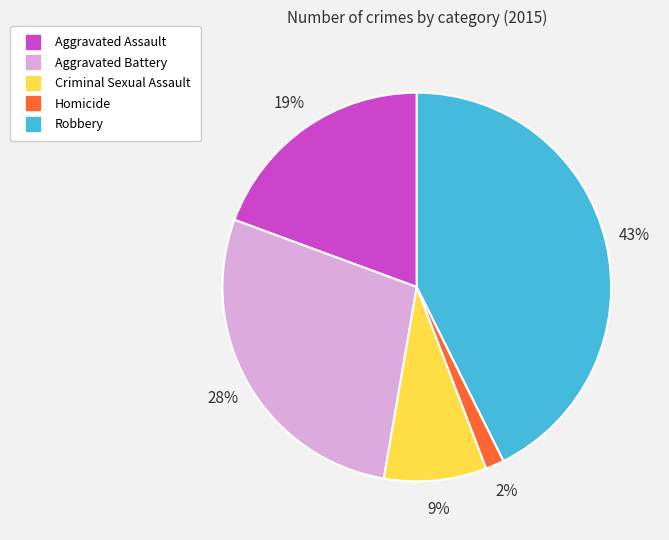

Is it true that Aggravated Assault is 32% of the pie?

False